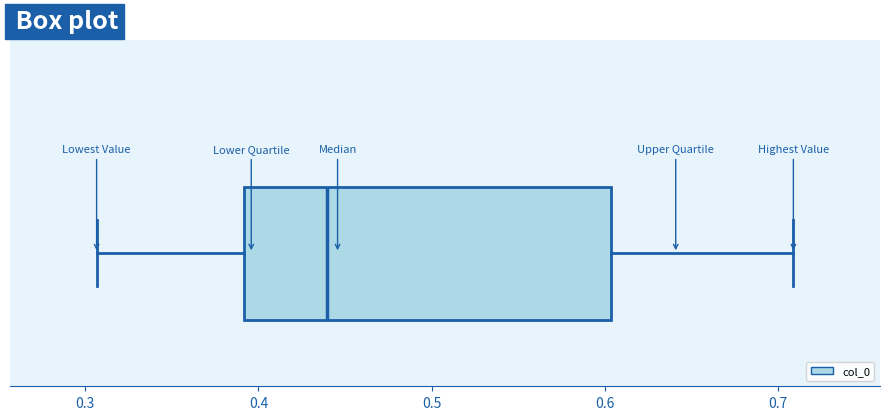

Where does the median line of the box sit on the x-axis? The values are not printed on the chart, so give them approximately, as read against the axis.

0.44